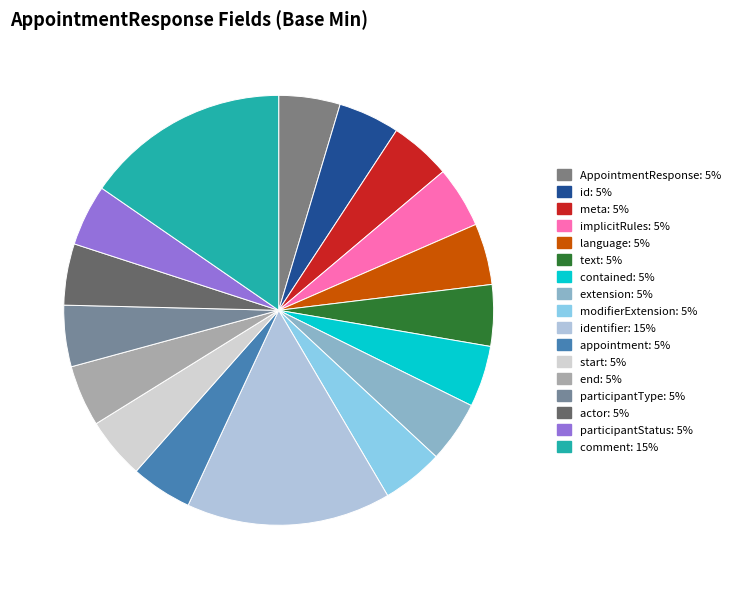

Count the number of slices in the pie.

17